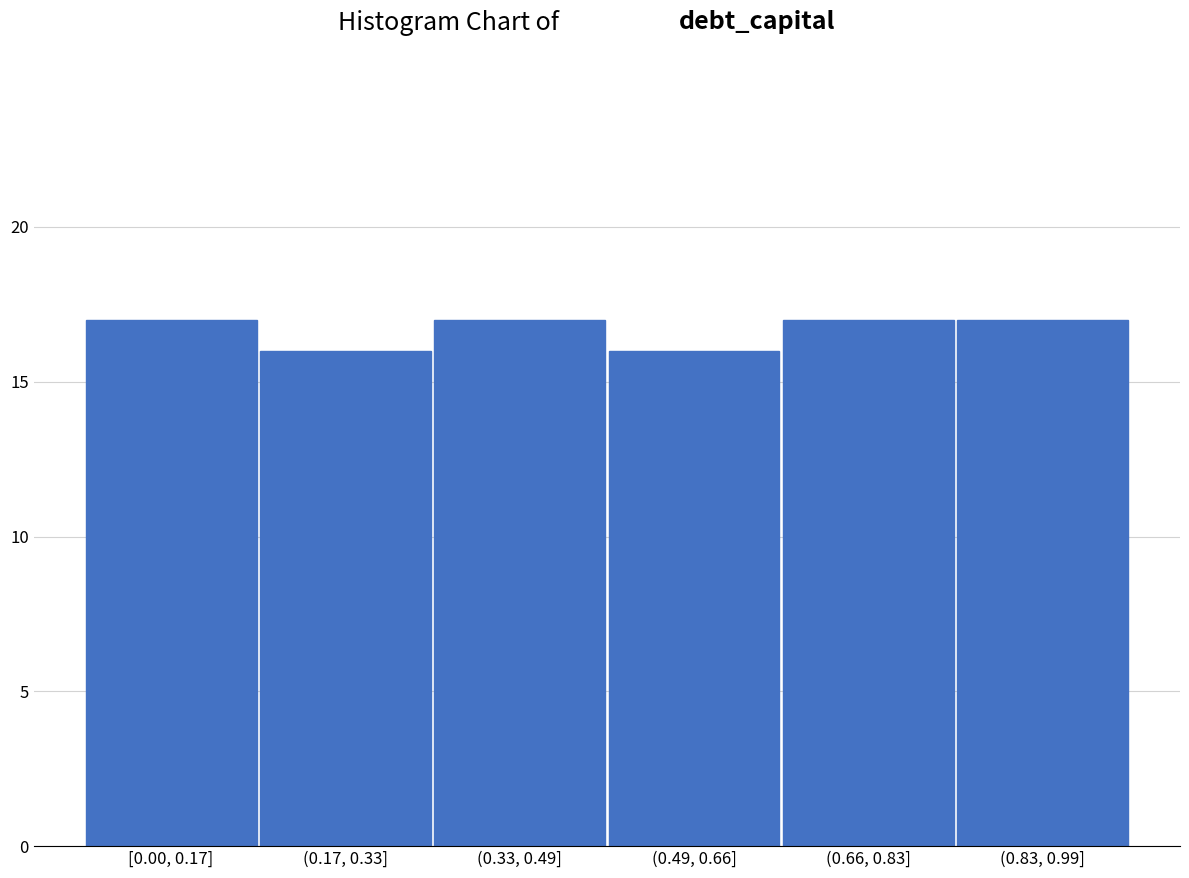

Reading left to right, list all the values displayed in this chart.

[0.00, 0.17]=17	(0.17, 0.33]=16	(0.33, 0.49]=17	(0.49, 0.66]=16	(0.66, 0.83]=17	(0.83, 0.99]=17